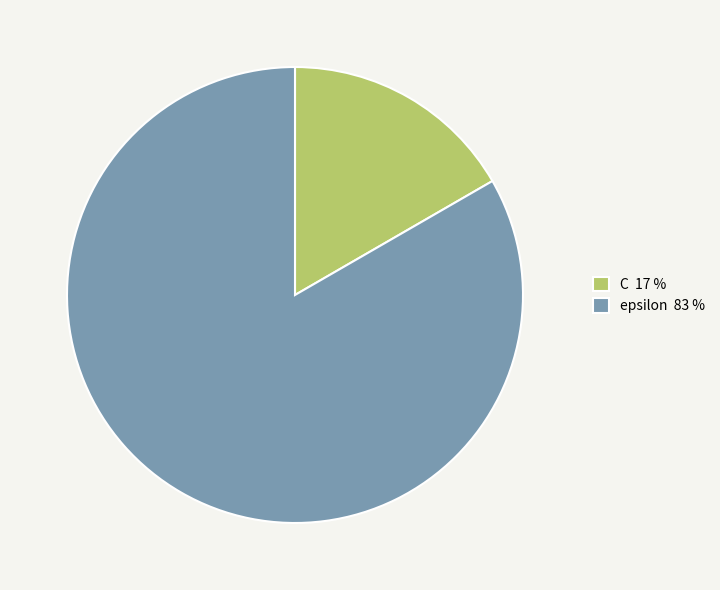

Is the sum of epsilon and C greater than half?

Yes